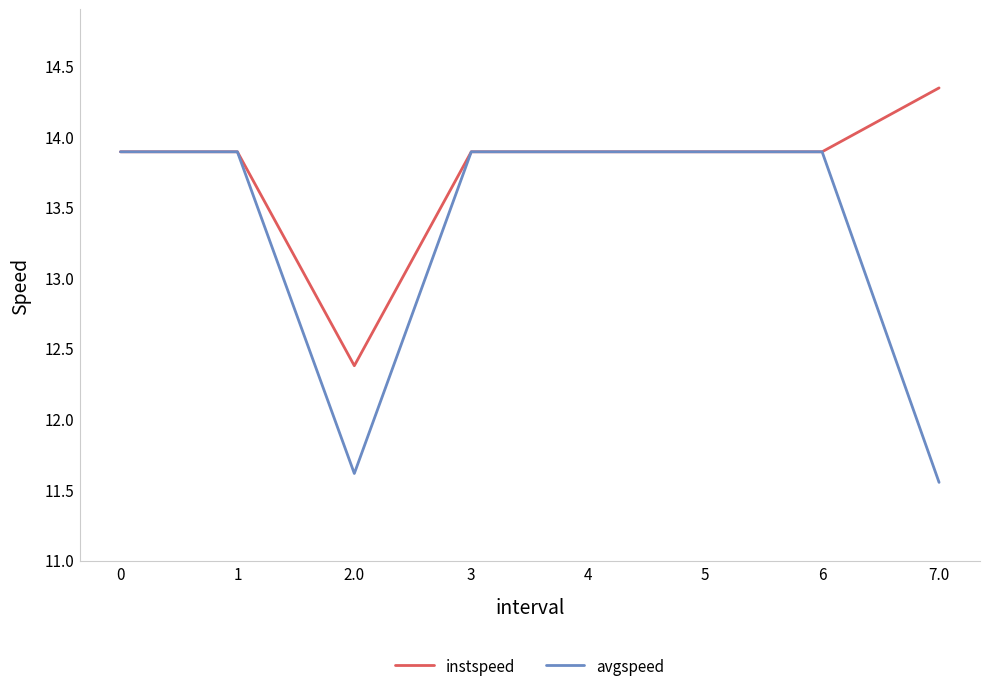

What position from the left is 1?

2